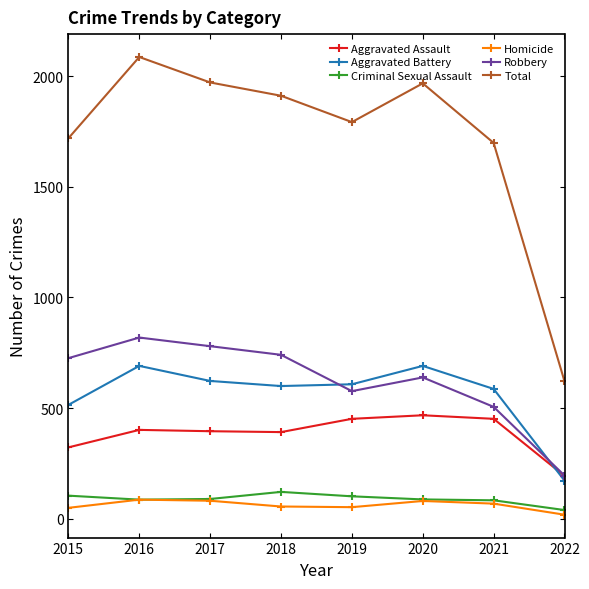

At which label does Homicide first exceed 69?

2016